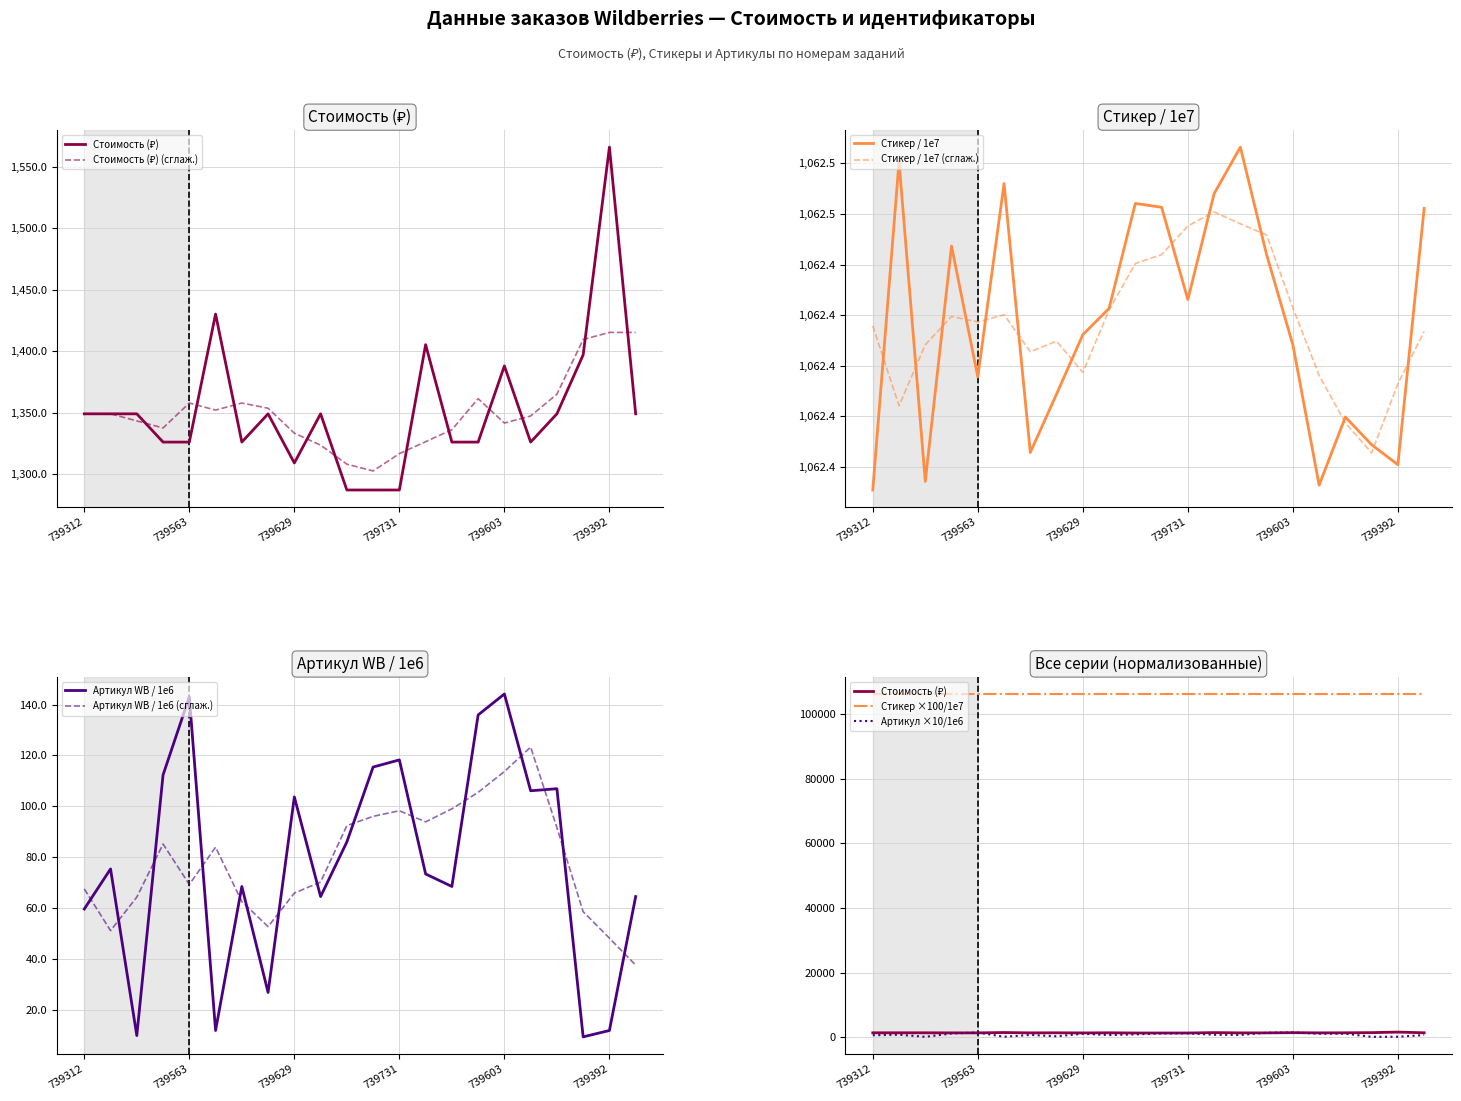

True or false: Артикул WB (тыс.) has a value of 87.6 at 739540280.

False